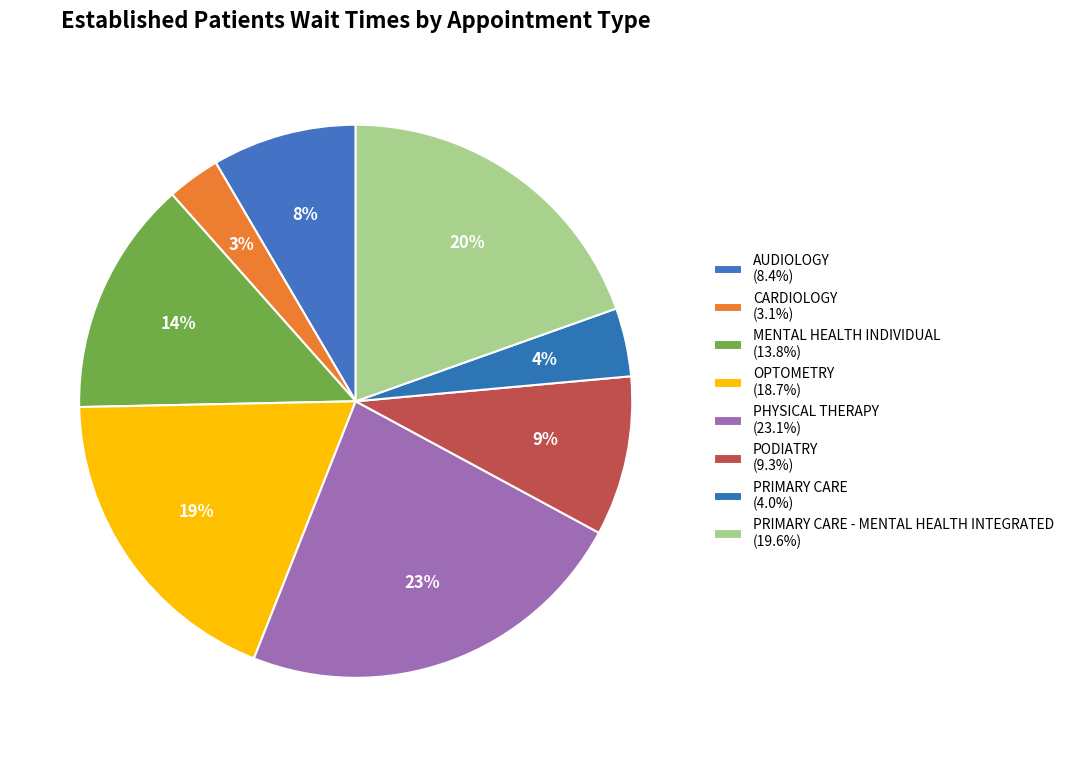

To the nearest percent, what is the average slice percentage?

12%